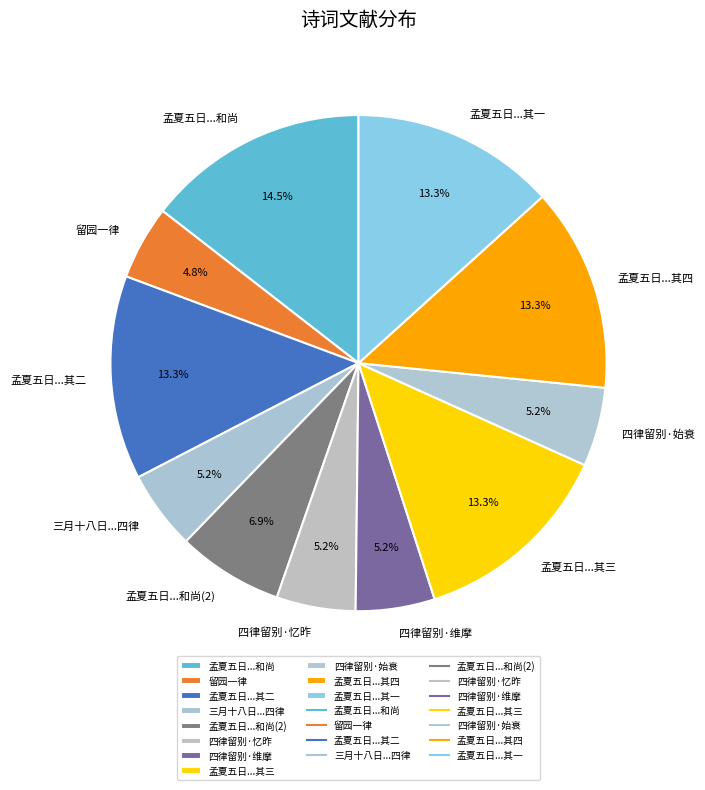

Does 孟夏五日...其三 represent more than half of the total?

No